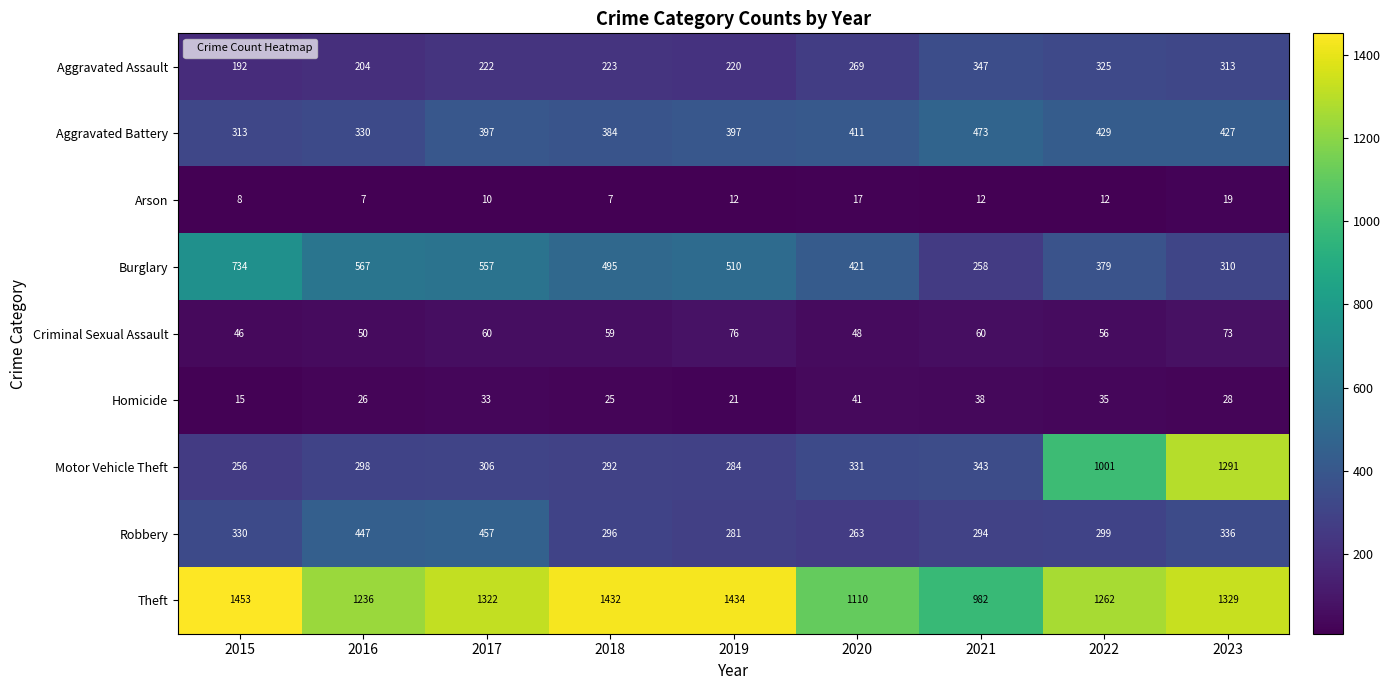

What is the difference between the highest and lowest values at 2020?

1093